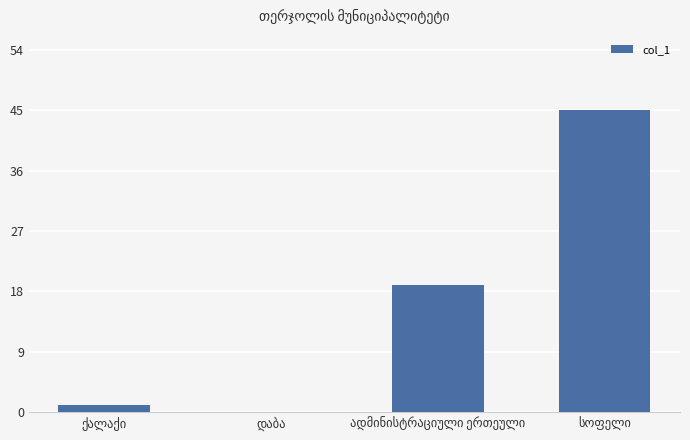

How many values are above zero?

3